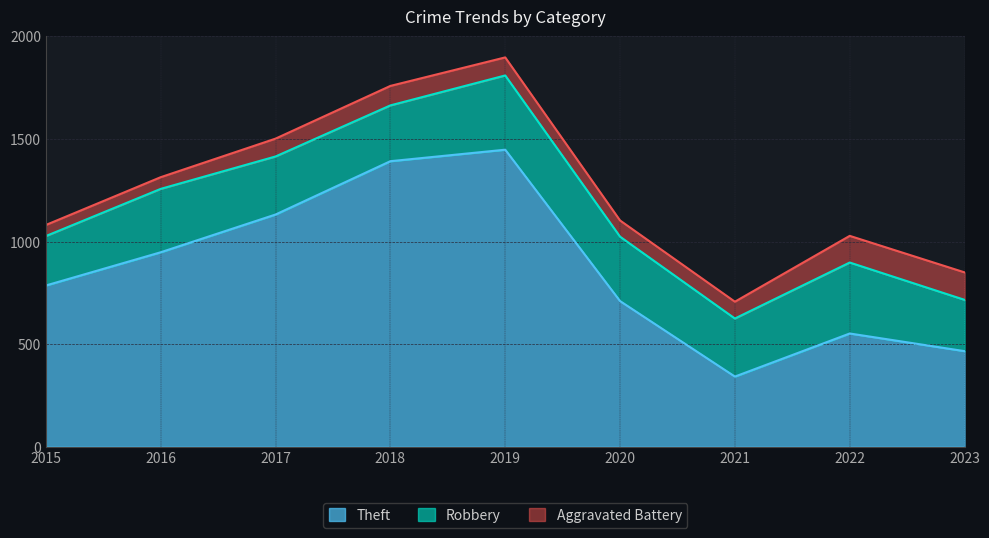

Which series has the largest range (max minus min)?

Theft